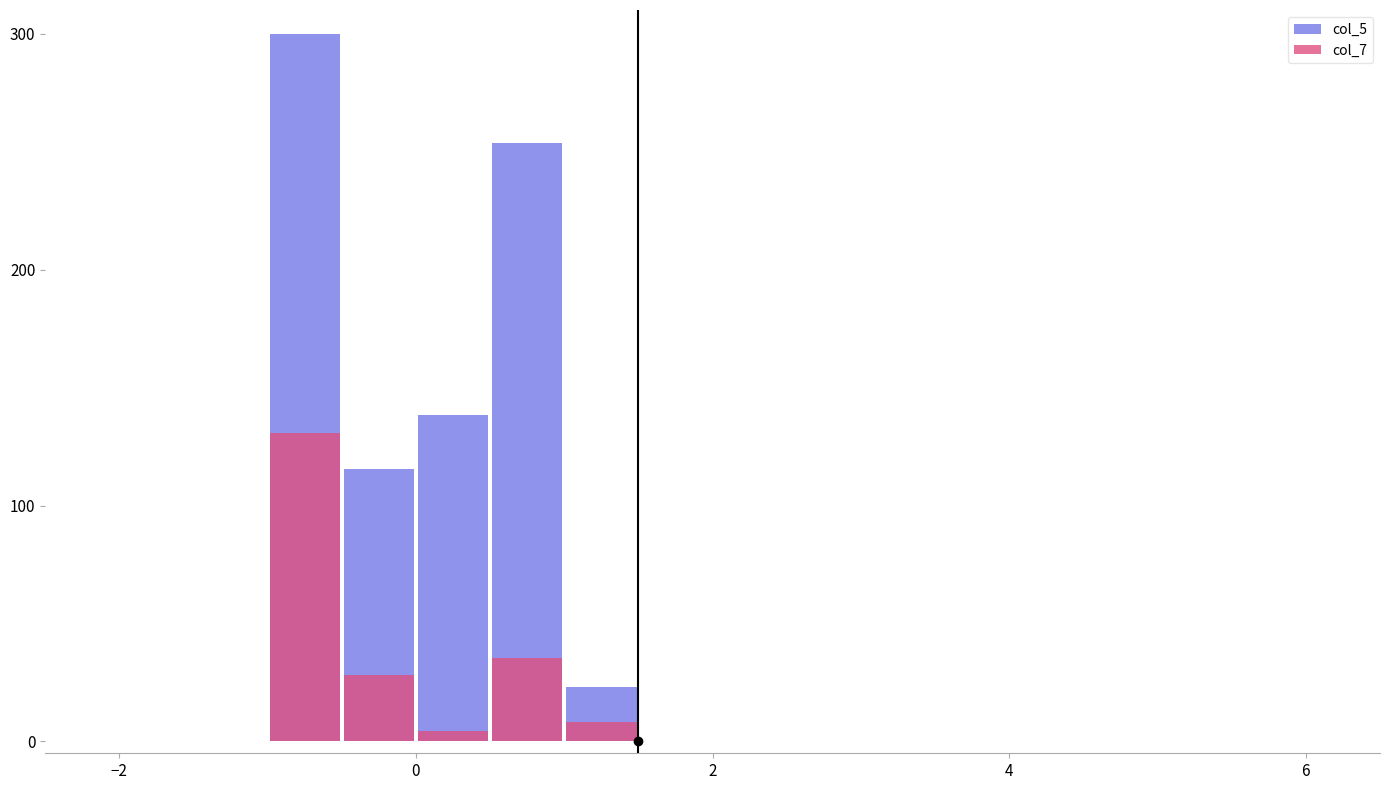

At how many categories does at least one series exceed 249?

2